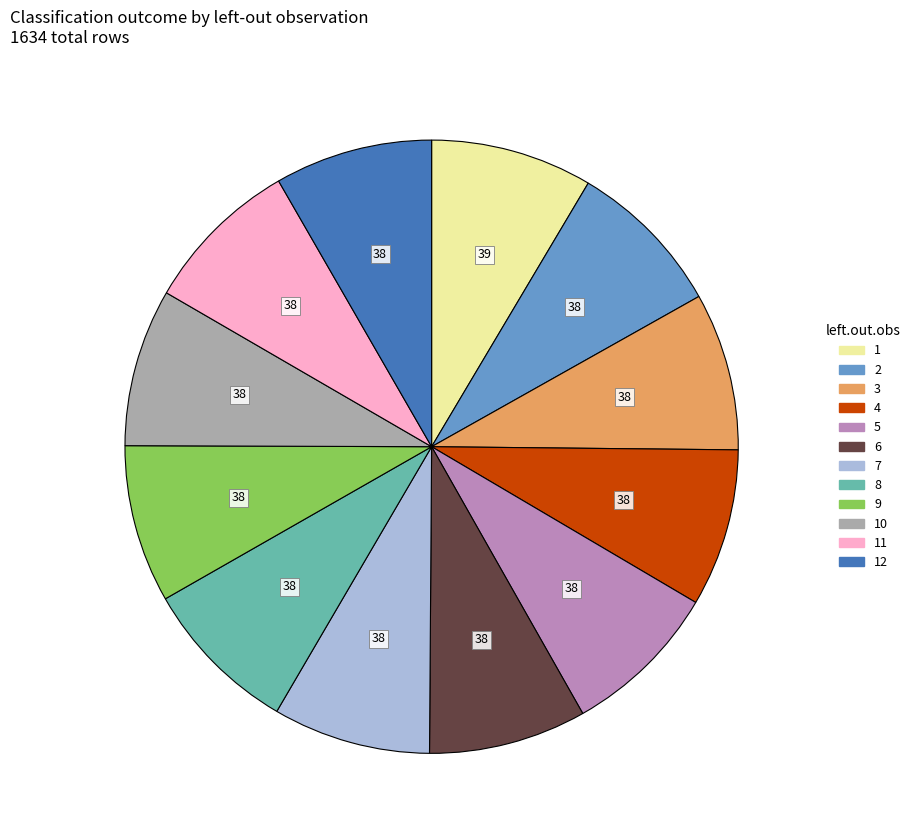

Does any single category account for the majority?

No